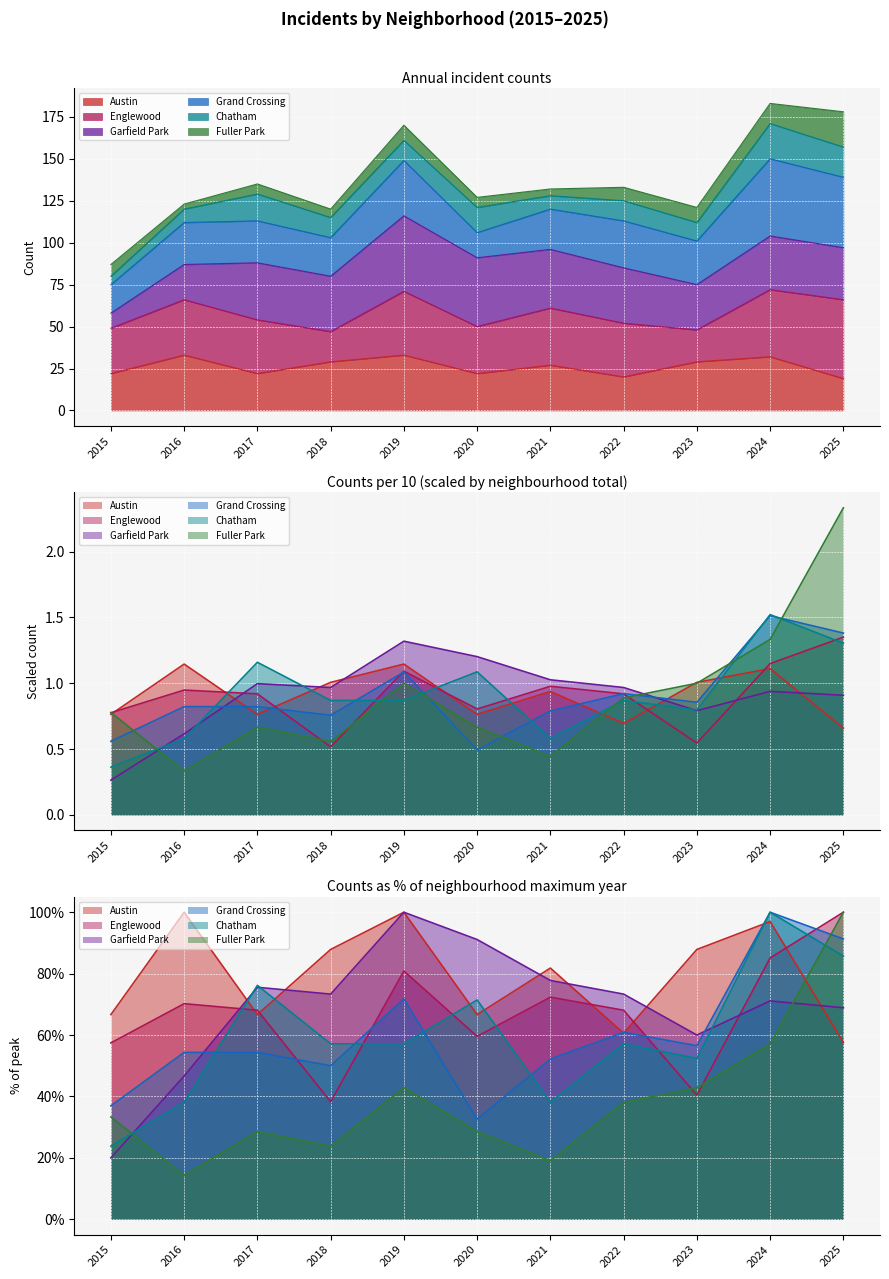

How many interior local peaks does the Chatham series have?

4